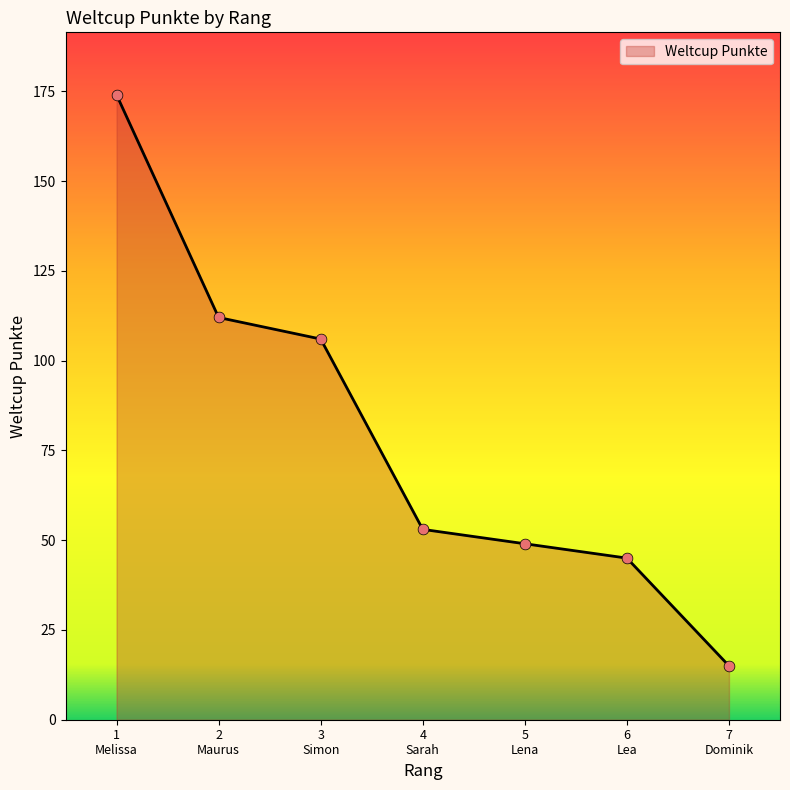

What is the smallest value displayed?

15